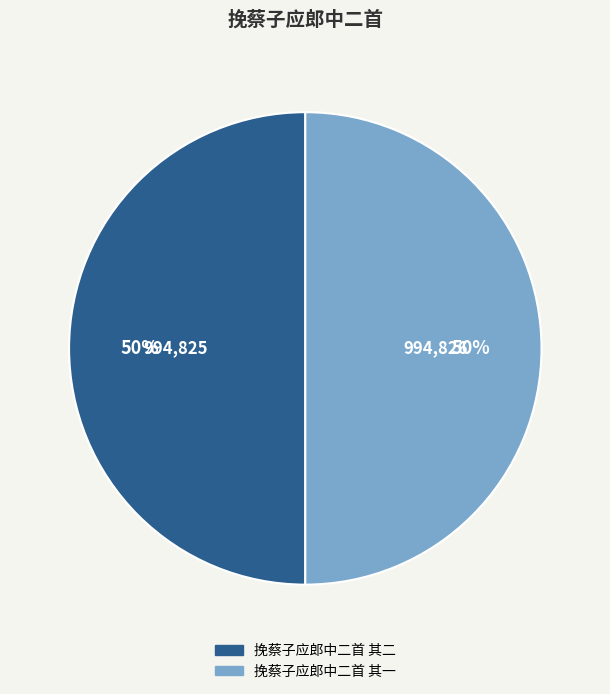

What is the ratio of the value at 挽蔡子应郎中二首 其二 to the value at 挽蔡子应郎中二首 其一?

1.0